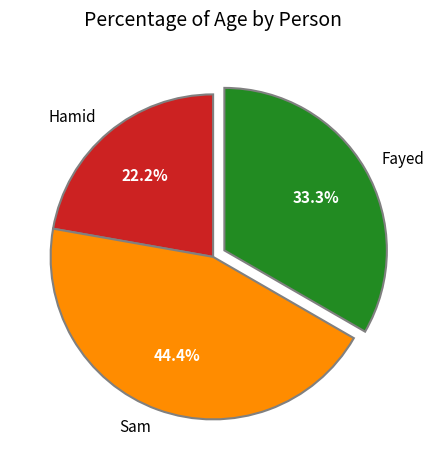

How many segments does this pie chart have?

3